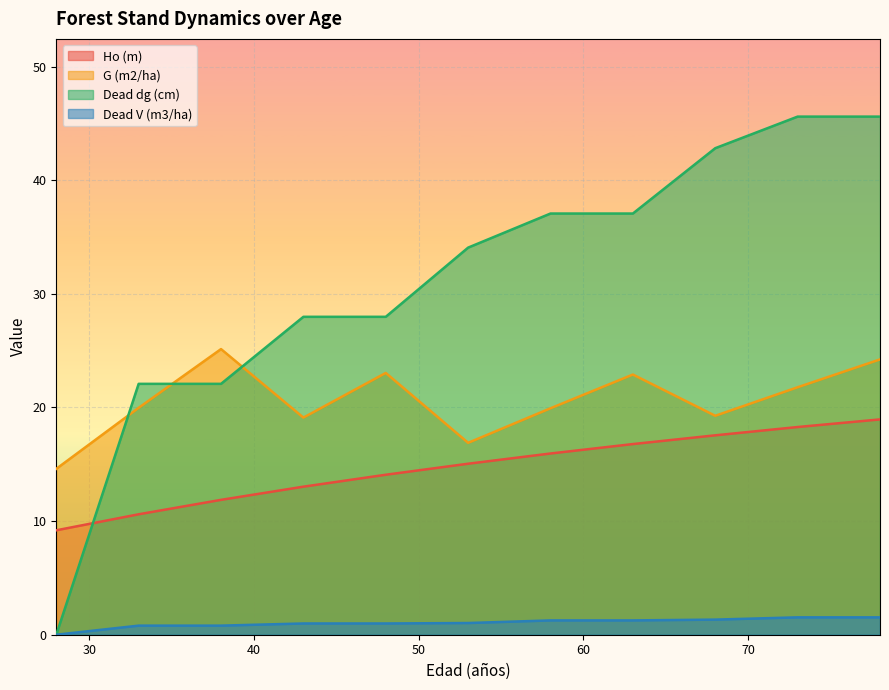

Which has a higher value, 58 or 73?

73